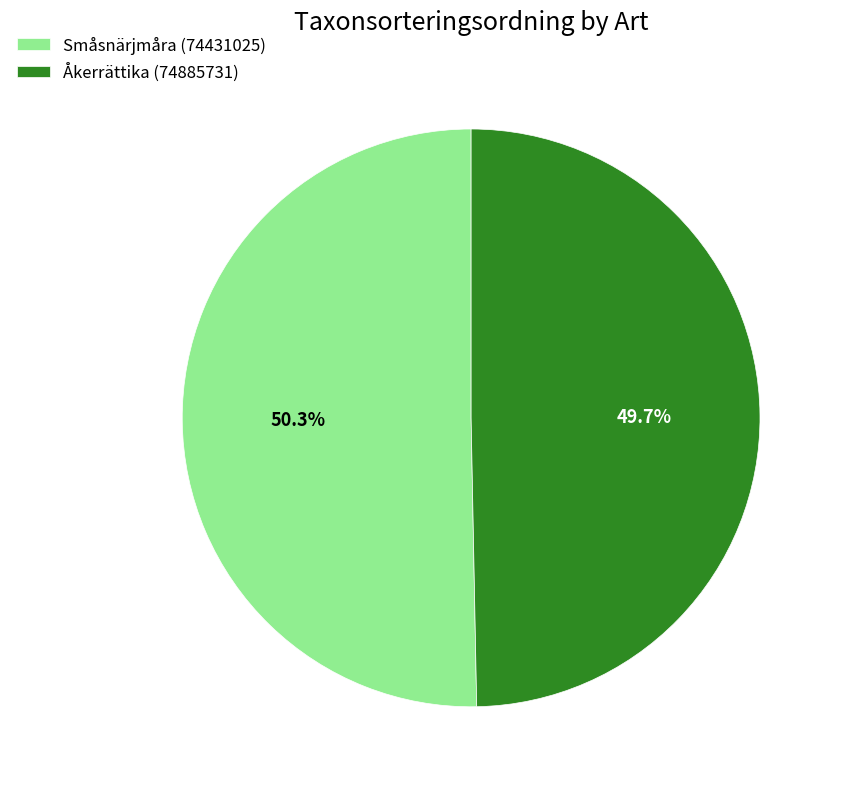

To the nearest percent, what is the combined percentage of Åkerrättika (74885731) and Småsnärjmåra (74431025)?

100%